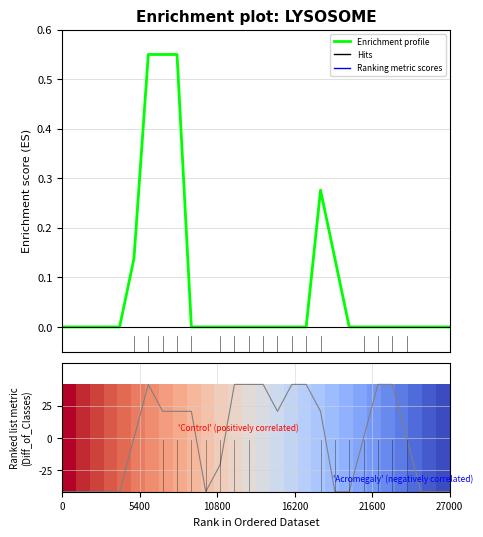

Does the chart display data point markers on the line(s)?

No